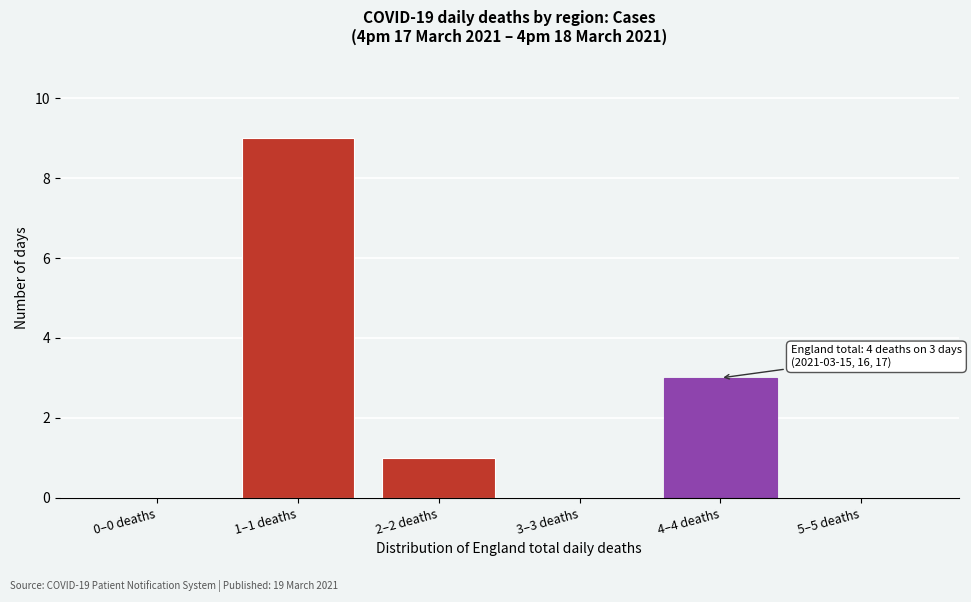

Reading left to right, what are all the values shown in this chart?

0–0 deaths=0	1–1 deaths=9	2–2 deaths=1	3–3 deaths=0	4–4 deaths=3	5–5 deaths=0